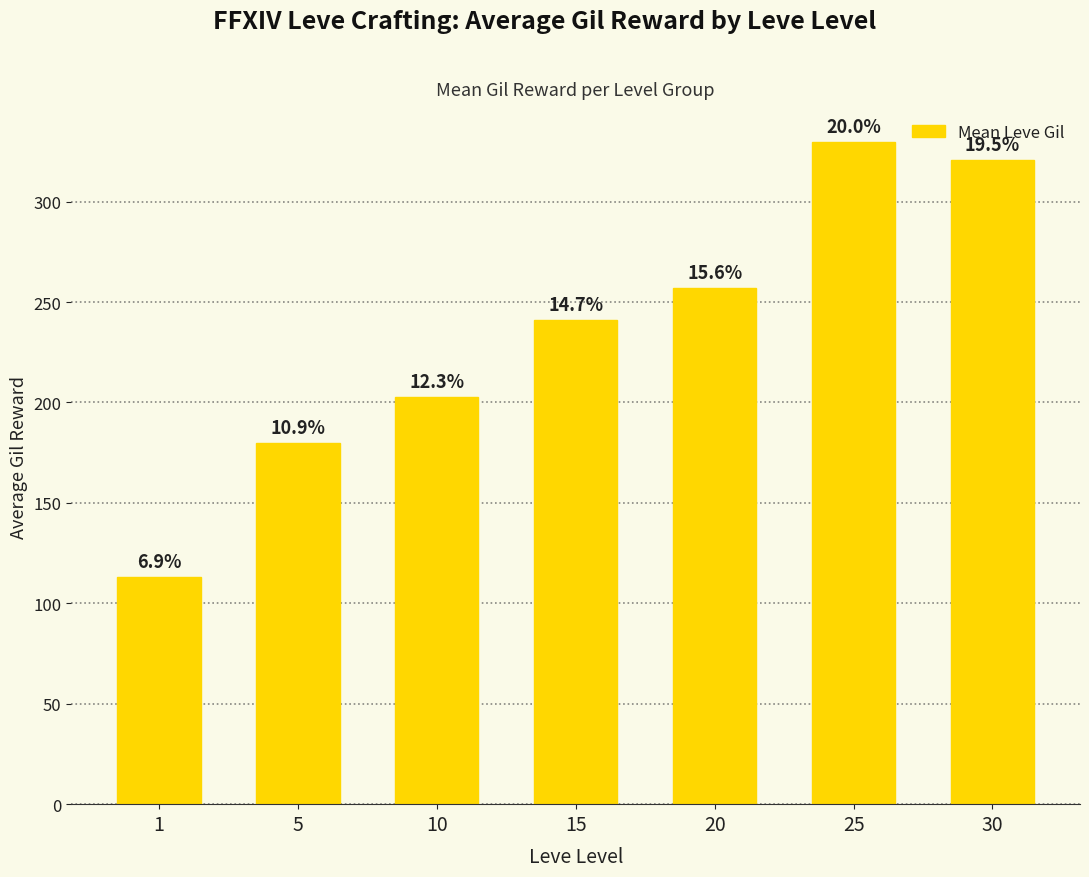

What is the value of the 4th bar from the left?

241.3